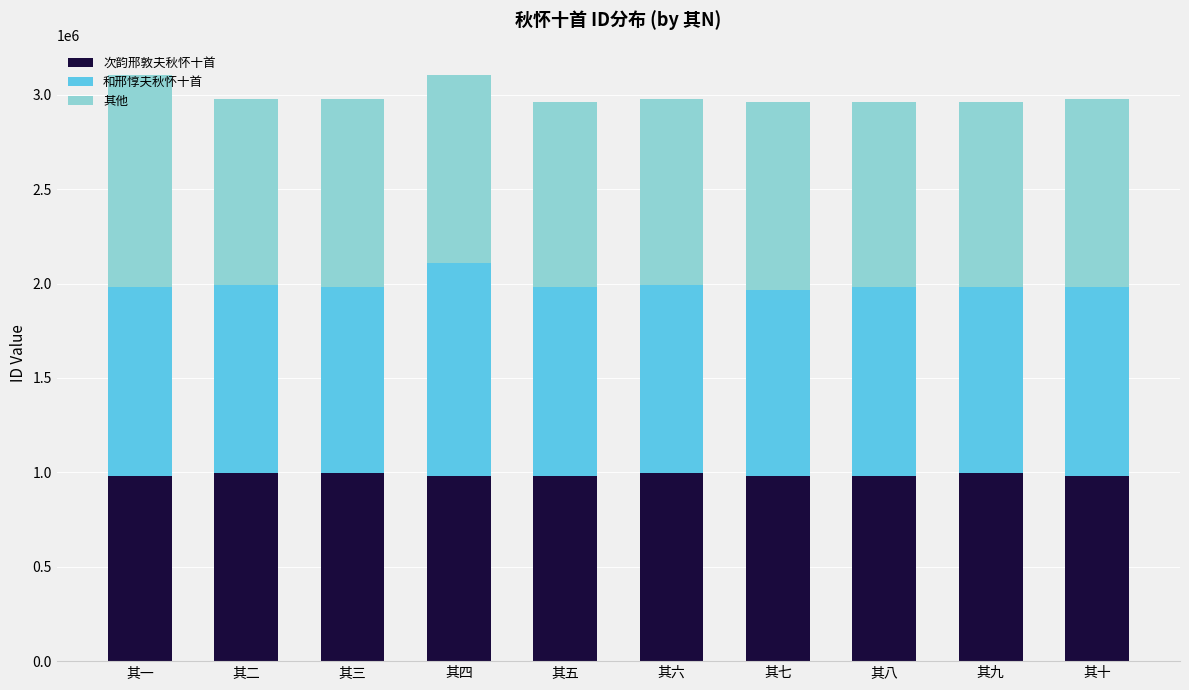

The 次韵邢敦夫秋怀十首 series shows 256806 at 其三. True or false?

False